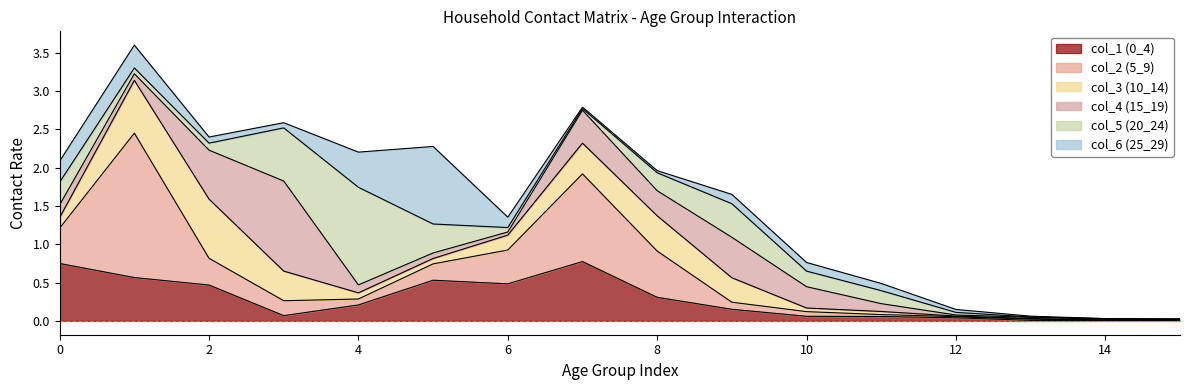

What is the value of the col_1 (0_4) point at the 1st from the left?

0.7